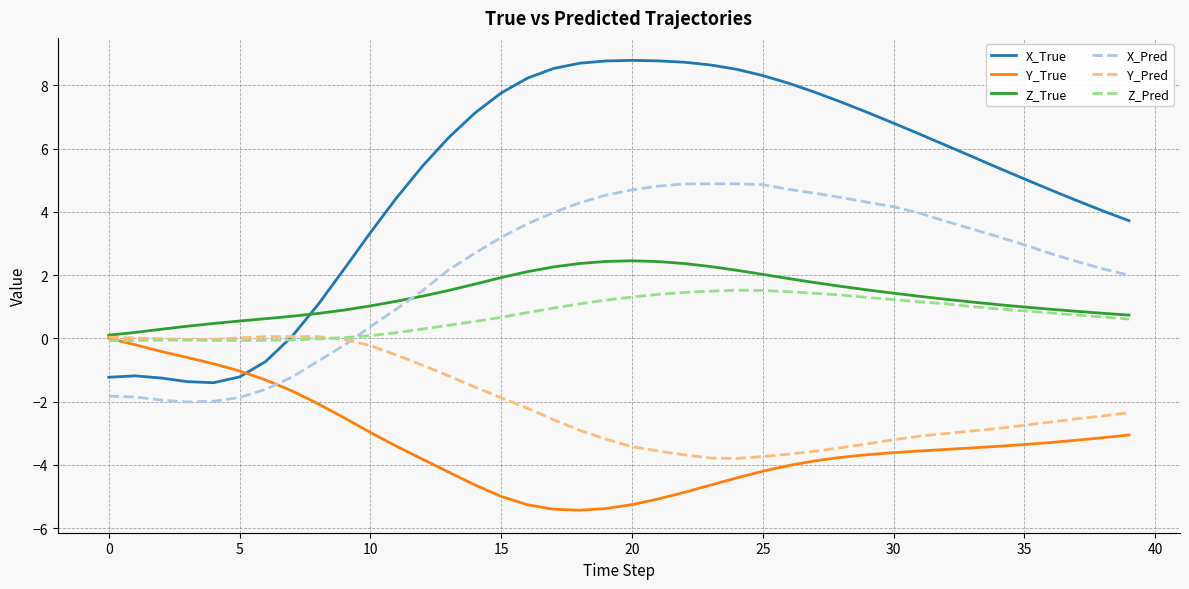

What is the greatest value displayed?

8.8